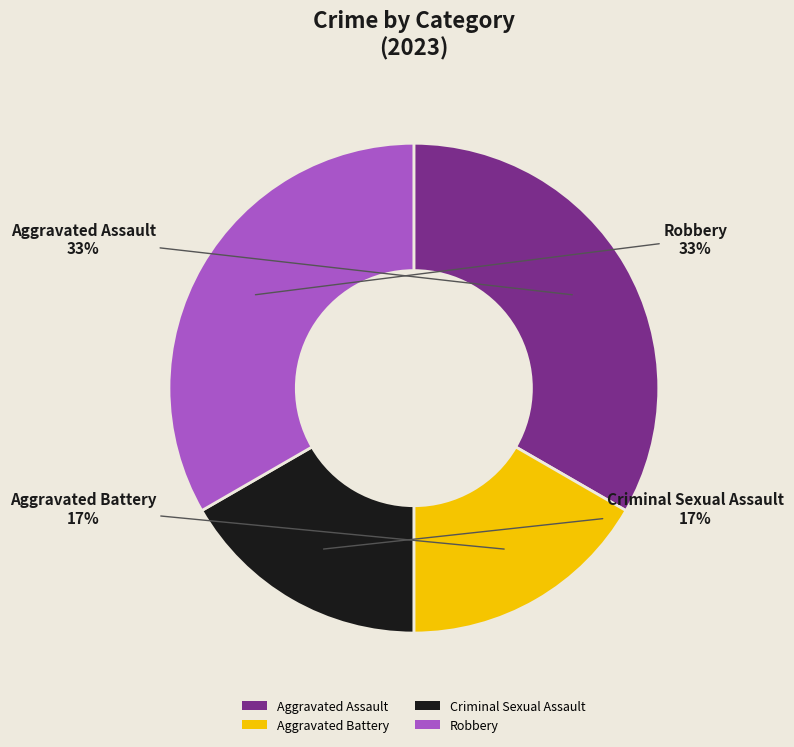

Combined, do Aggravated Battery and Criminal Sexual Assault account for over 50%?

No